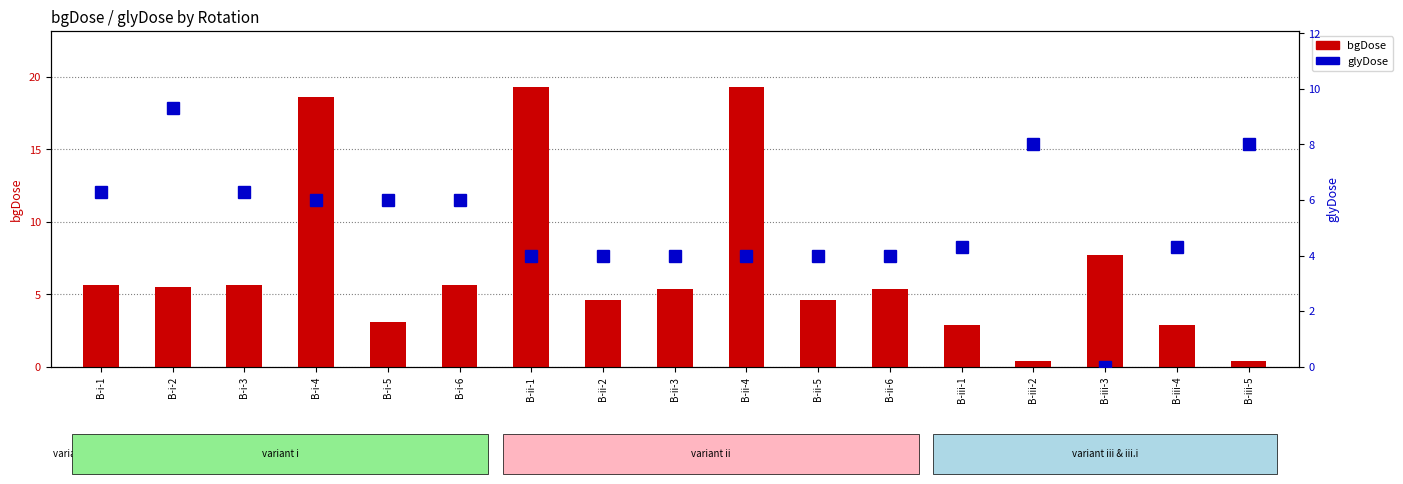

Does the chart contain any negative values?

No